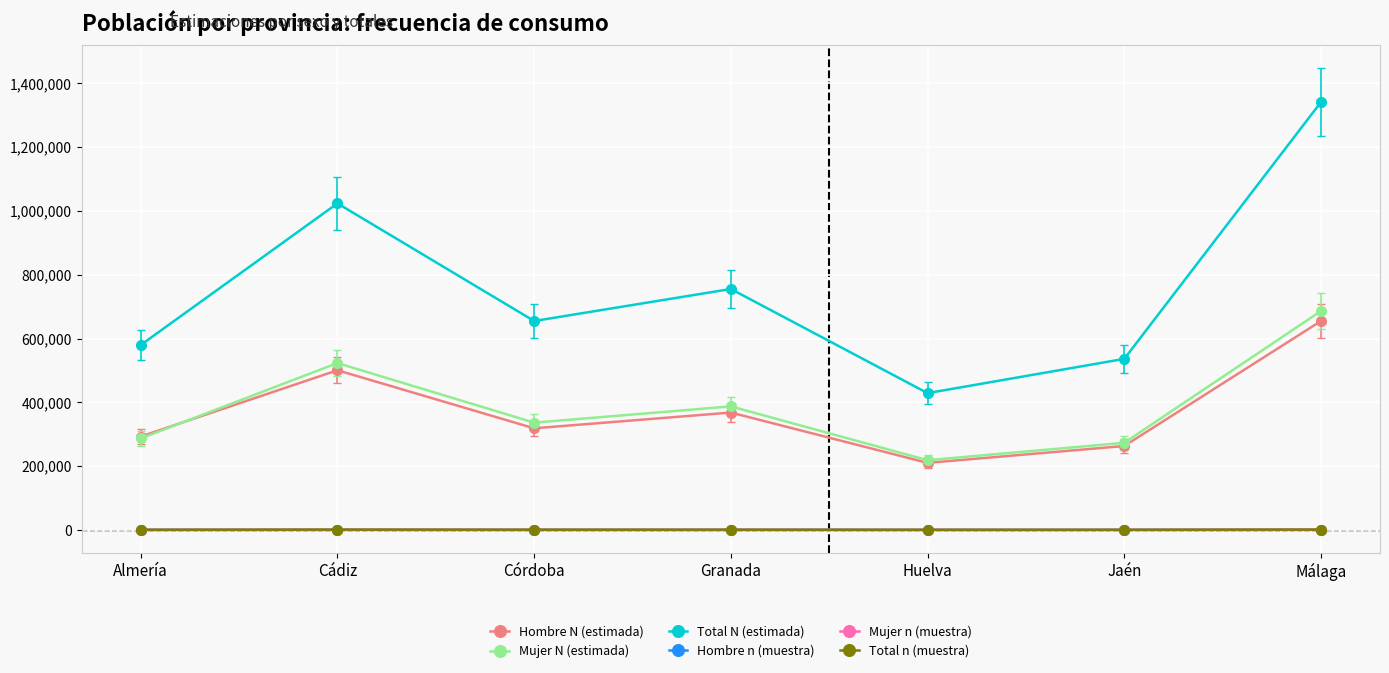

True or false: Mujer N (estimada) has a value of 56958 at Jaén.

False